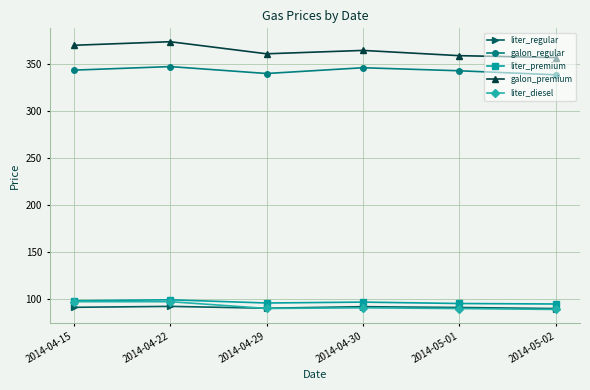

Is this an area chart (filled region under the line)?

No